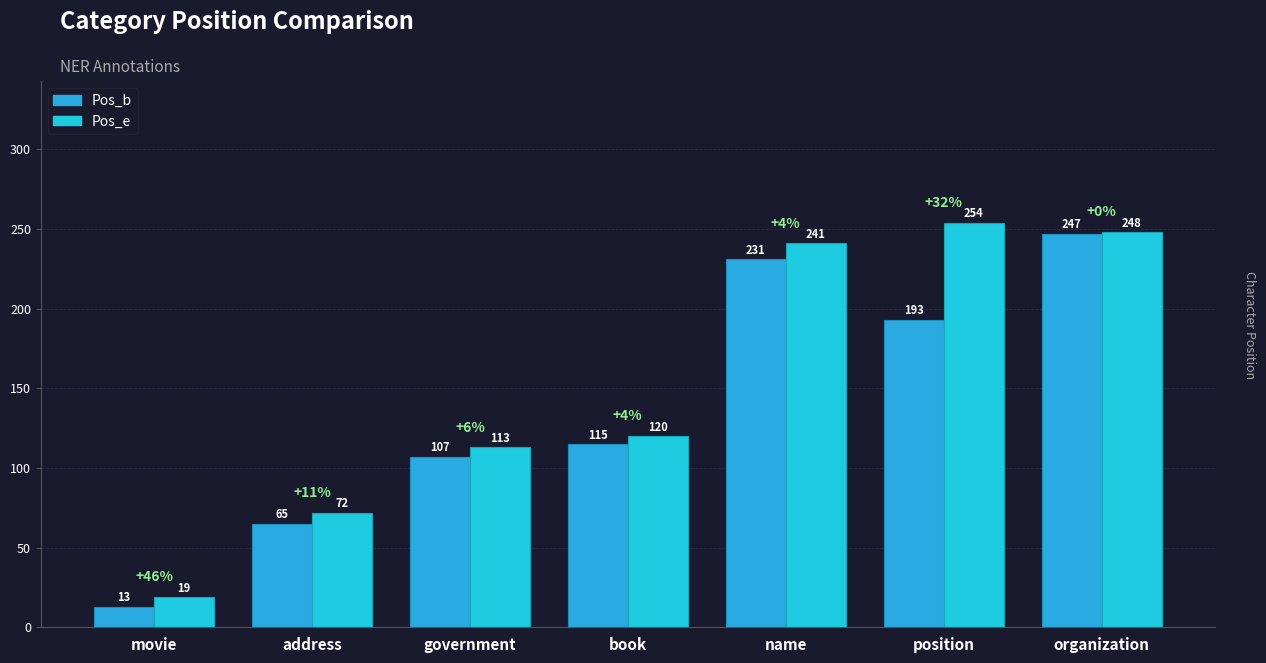

Reading left to right, list all the values displayed in this chart.

Pos_b: 13	65	107	115	231	193	247
Pos_e: 19	72	113	120	241	254	248